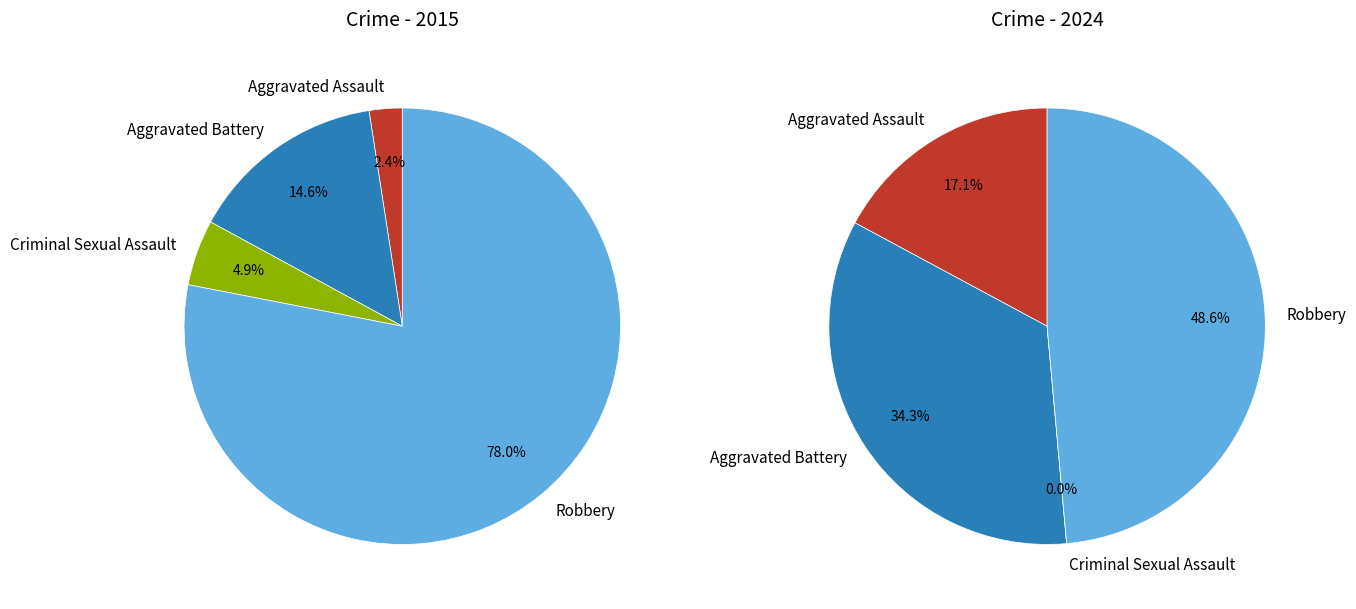

To the nearest percent, what is the average slice percentage?

25%